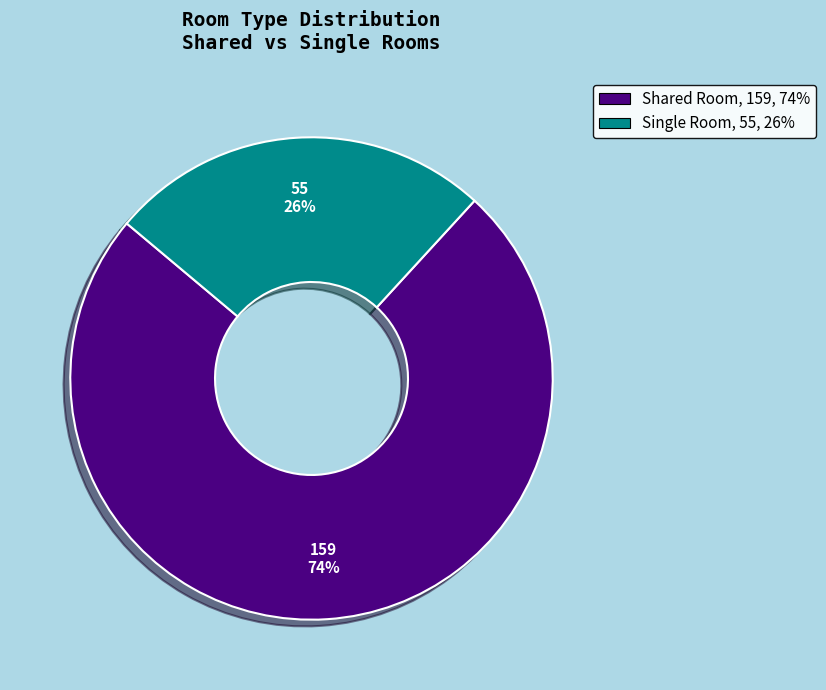

What percentage is the Single Room slice, to the nearest percent?

26%